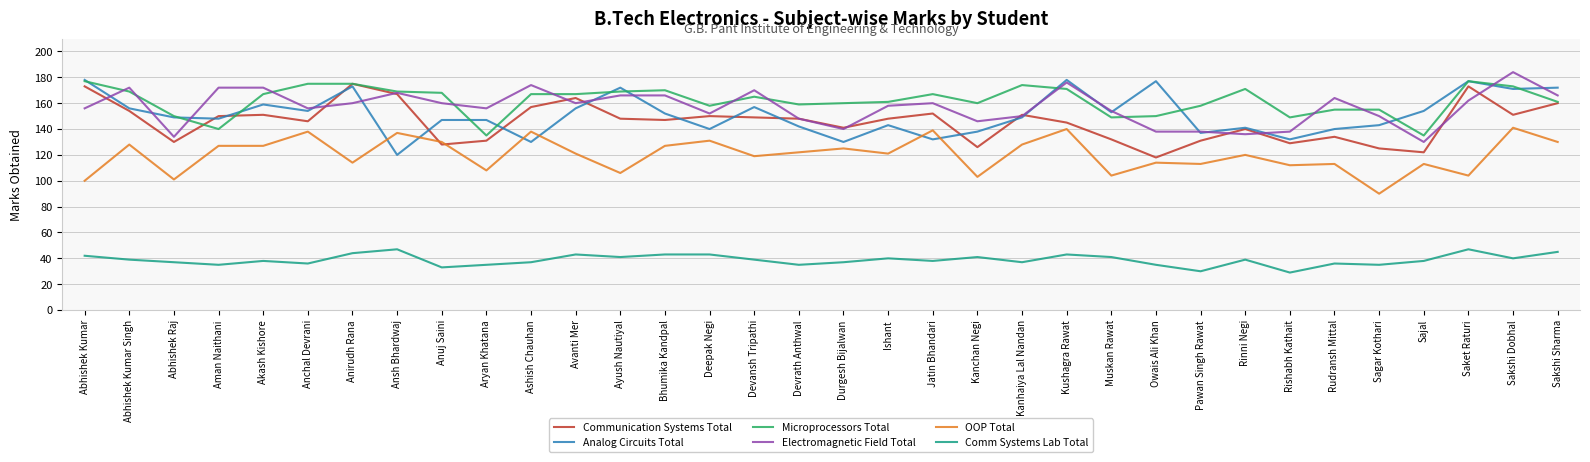

Which category has the highest value in the Electromagnetic Field Total series?

Sakshi Dobhal